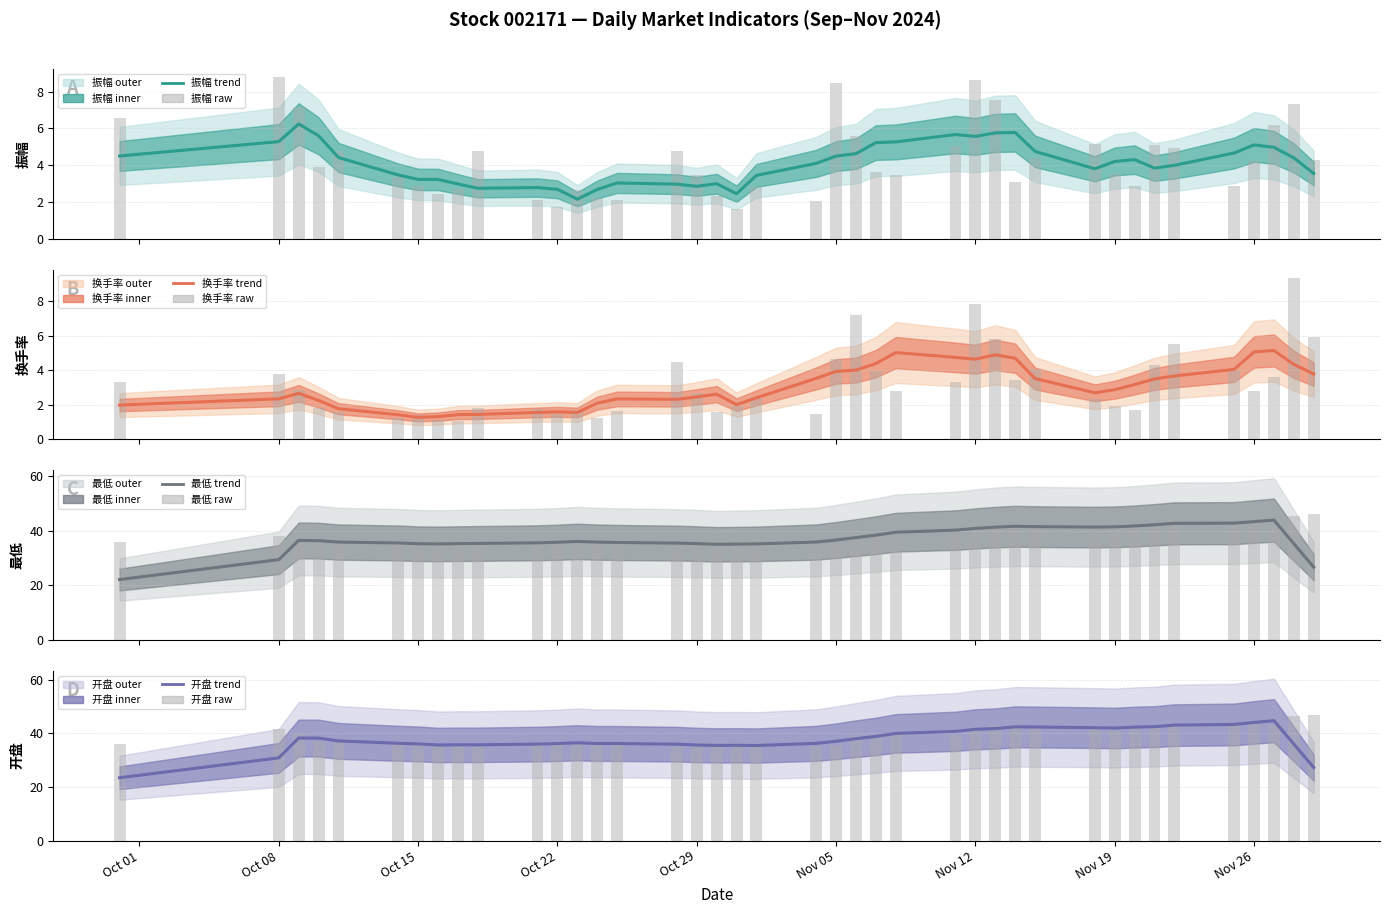

What are all the series names shown in the legend?

振幅, 换手率, 最低, 开盘